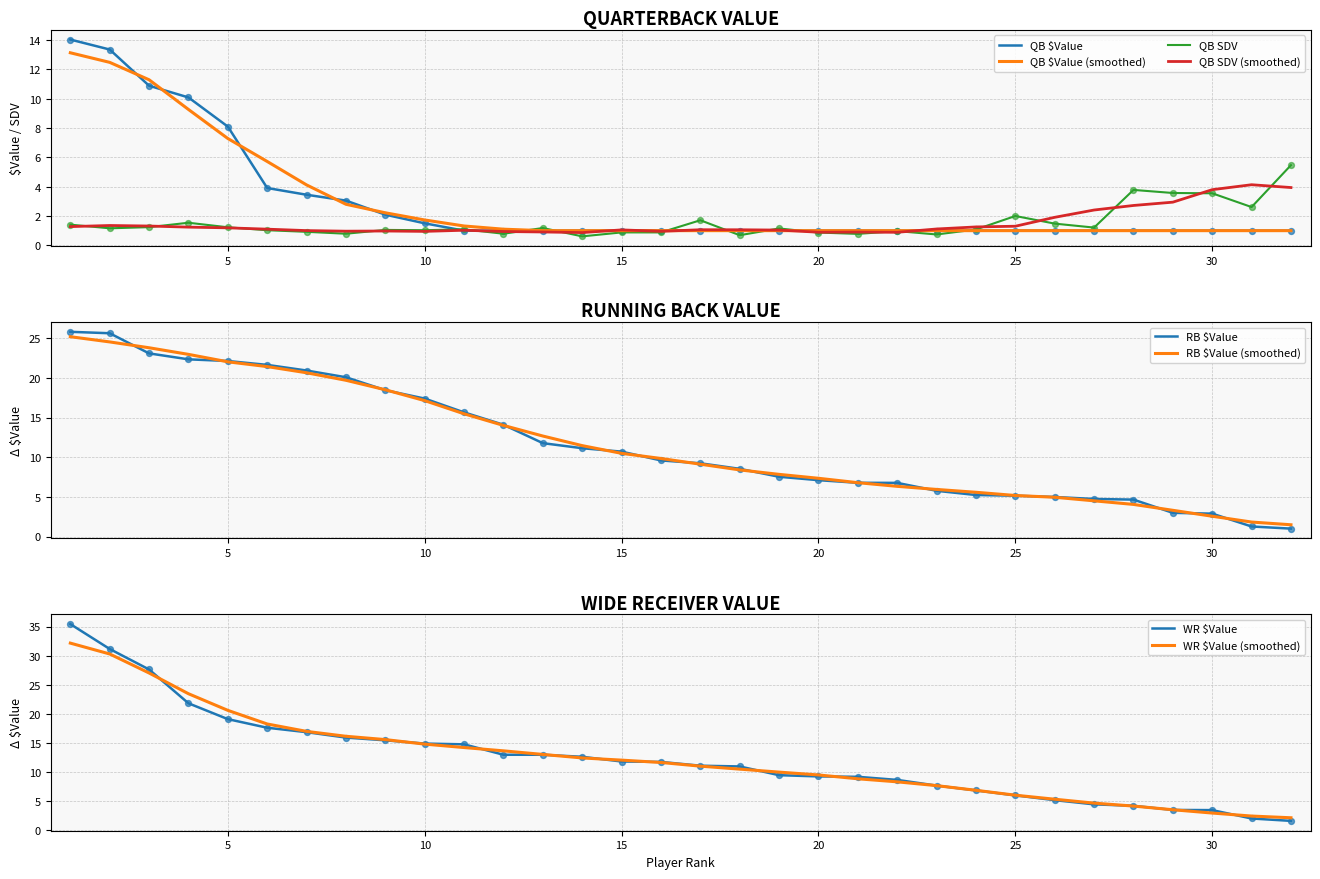

Which series has the largest total across all categories?

WR $Value